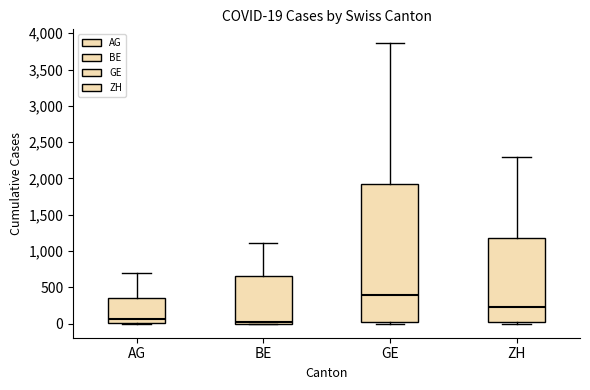

Which box has the highest median line?

GE